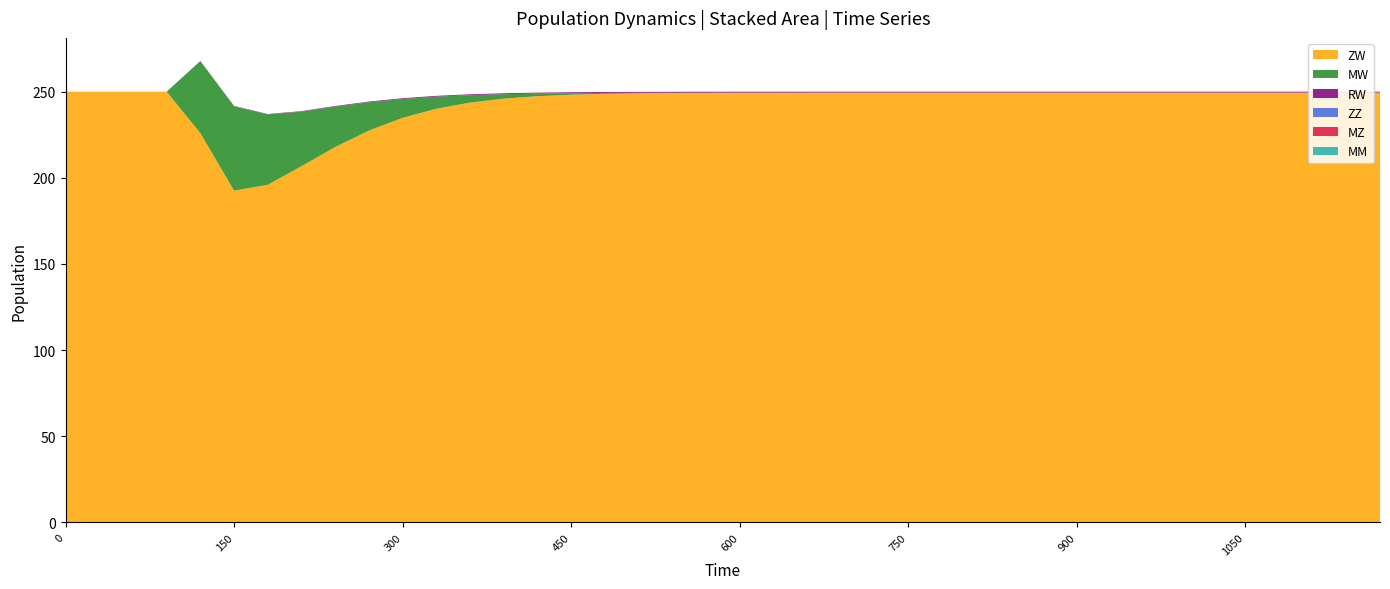

Reading right to left, extract all data points from this chart.

ZW: 1170=249.5	1140=249.5	1110=249.5	1080=249.5	1050=249.5	1020=249.5	990=249.5	960=249.5	930=249.5	900=249.5	870=249.5	840=249.5	810=249.5	780=249.5	750=249.5	720=249.4	690=249.4	660=249.4	630=249.4	600=249.4	570=249.3	540=249.2	510=249.0	480=248.7	450=248.2	420=247.4	390=246.0	360=243.7	330=240.1	300=234.8	270=227.4	240=217.9	210=206.8	180=195.9	150=192.6	120=226.0	90=250.0	60=250.0	30=250.0	0=250.0
MW: 1170=0.0	1140=0.0	1110=0.0	1080=0.0	1050=0.0	1020=0.0	990=0.0	960=0.0	930=0.0	900=0.0	870=0.0	840=0.0	810=0.0	780=0.0	750=0.0	720=0.0	690=0.0	660=0.0	630=0.0	600=0.1	570=0.1	540=0.2	510=0.3	480=0.5	450=0.9	420=1.5	390=2.6	360=4.3	330=7.0	300=11.0	270=16.4	240=23.4	210=31.7	180=40.9	150=49.0	120=41.8	90=0.0	60=0.0	30=0.0	0=0.0
RW: 1170=0.5	1140=0.5	1110=0.5	1080=0.5	1050=0.5	1020=0.5	990=0.5	960=0.5	930=0.5	900=0.5	870=0.5	840=0.5	810=0.5	780=0.5	750=0.5	720=0.5	690=0.5	660=0.5	630=0.5	600=0.5	570=0.5	540=0.5	510=0.5	480=0.5	450=0.5	420=0.5	390=0.5	360=0.5	330=0.5	300=0.5	270=0.4	240=0.4	210=0.3	180=0.2	150=0.1	120=0.1	90=0.0	60=0.0	30=0.0	0=0.0
ZZ: 1170=0.0	1140=0.0	1110=0.0	1080=0.0	1050=0.0	1020=0.0	990=0.0	960=0.0	930=0.0	900=0.0	870=0.0	840=0.0	810=0.0	780=0.0	750=0.0	720=0.0	690=0.0	660=0.0	630=0.0	600=0.0	570=0.0	540=0.0	510=0.0	480=0.0	450=0.0	420=0.0	390=0.0	360=0.0	330=0.0	300=0.0	270=0.0	240=0.0	210=0.0	180=0.0	150=0.0	120=0.0	90=0.0	60=0.0	30=0.0	0=0.0
MZ: 1170=0.0	1140=0.0	1110=0.0	1080=0.0	1050=0.0	1020=0.0	990=0.0	960=0.0	930=0.0	900=0.0	870=0.0	840=0.0	810=0.0	780=0.0	750=0.0	720=0.0	690=0.0	660=0.0	630=0.0	600=0.0	570=0.0	540=0.0	510=0.0	480=0.0	450=0.0	420=0.0	390=0.0	360=0.0	330=0.0	300=0.0	270=0.0	240=0.0	210=0.0	180=0.0	150=0.0	120=0.0	90=0.0	60=0.0	30=0.0	0=0.0
MM: 1170=0.0	1140=0.0	1110=0.0	1080=0.0	1050=0.0	1020=0.0	990=0.0	960=0.0	930=0.0	900=0.0	870=0.0	840=0.0	810=0.0	780=0.0	750=0.0	720=0.0	690=0.0	660=0.0	630=0.0	600=0.0	570=0.0	540=0.0	510=0.0	480=0.0	450=0.0	420=0.0	390=0.0	360=0.0	330=0.0	300=0.0	270=0.0	240=0.0	210=0.0	180=0.0	150=0.0	120=0.0	90=0.0	60=0.0	30=0.0	0=0.0